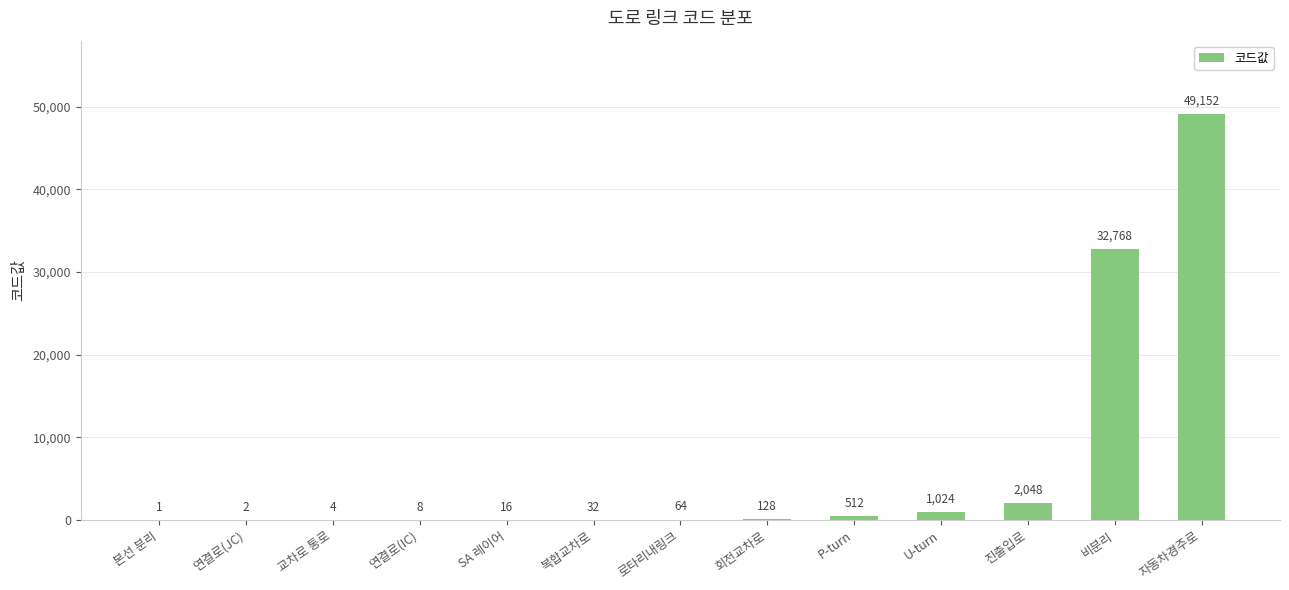

At which category does the chart reach its peak across all series?

자동차경주로